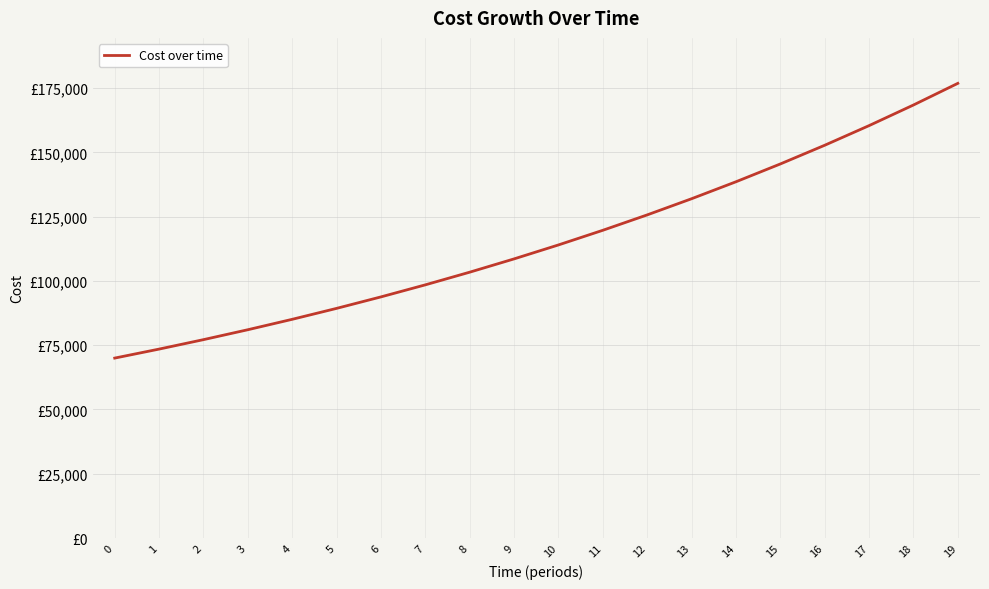

Is this an area chart (filled region under the line)?

No